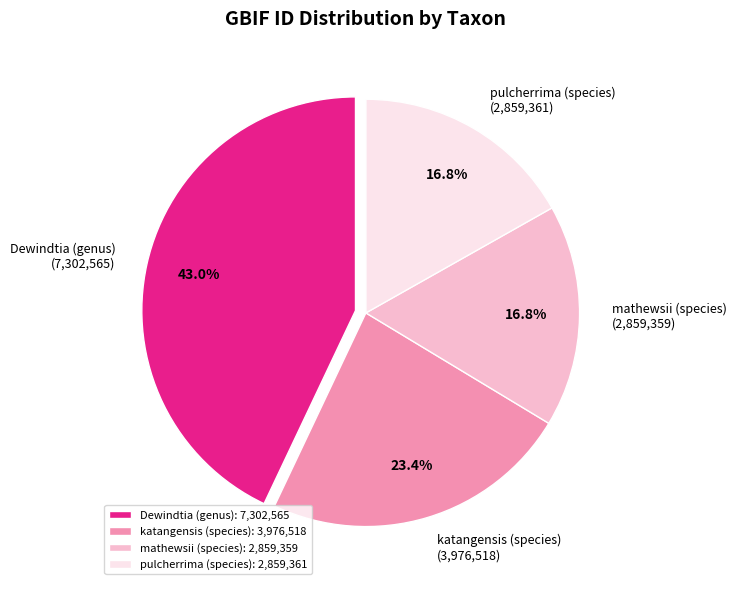

Which category has the biggest portion of the pie?

Dewindtia (genus)